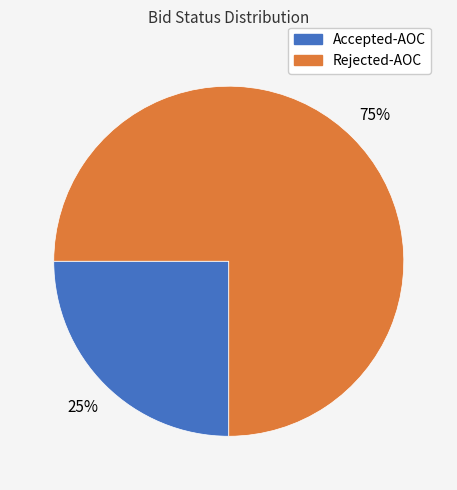

To the nearest percent, what is the combined percentage of Rejected-AOC and Accepted-AOC?

100%